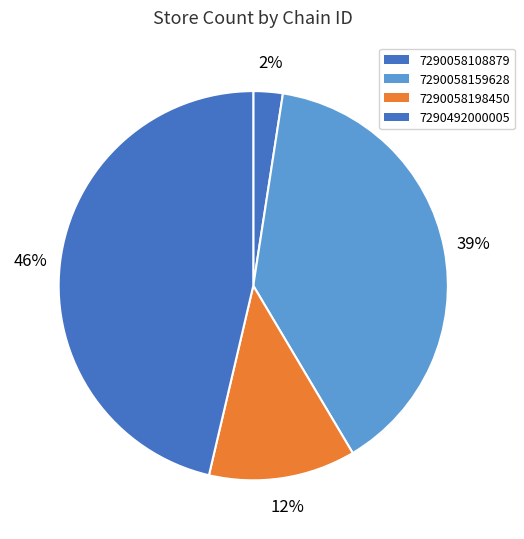

To the nearest percent, what percentage of the pie is 7290058159628?

39%